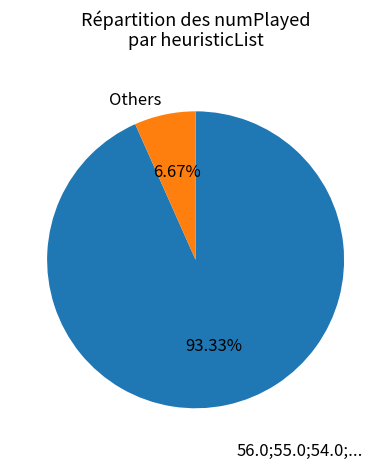

Which slice is the smallest?

Others